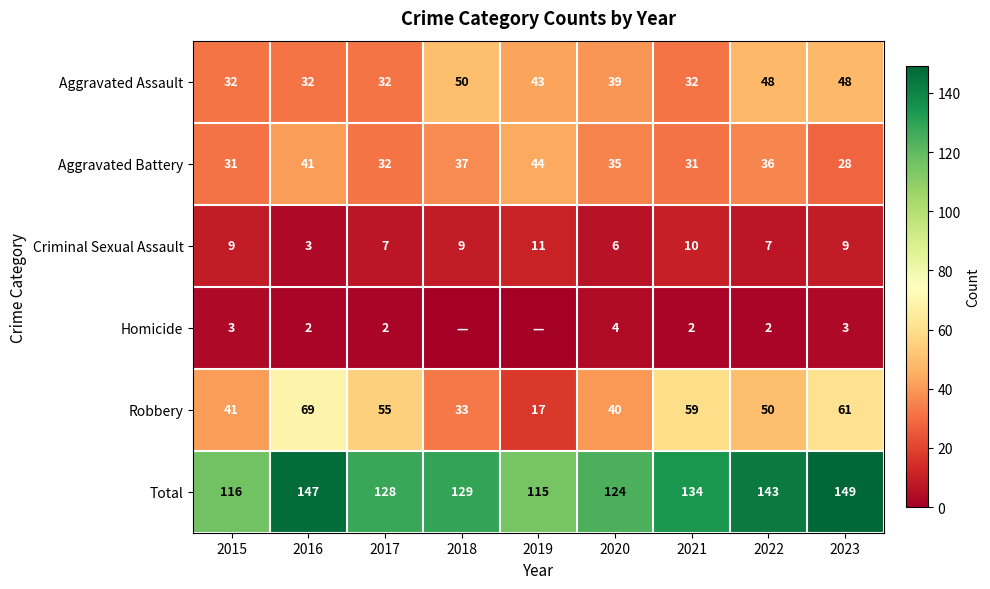

What is the lowest value of the Aggravated Assault series?

32